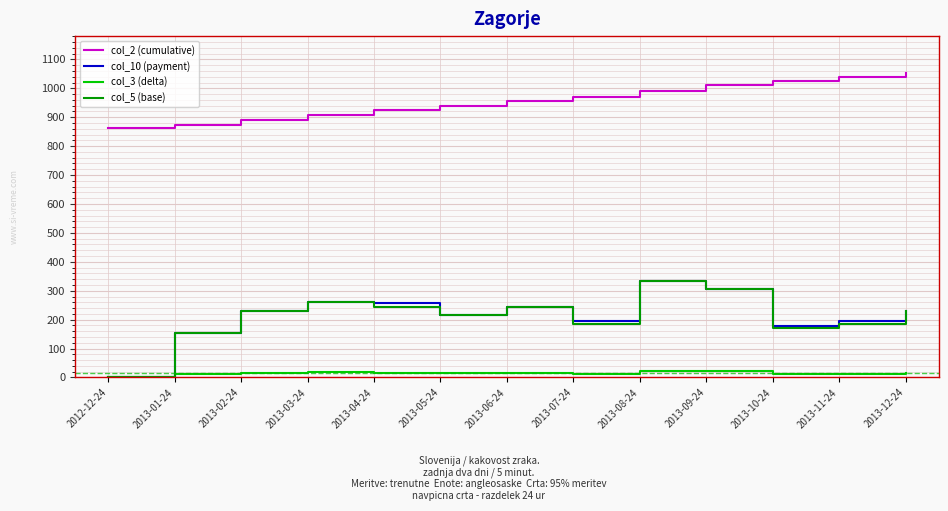

Which series has the largest total across all categories?

col_2 (cumulative)